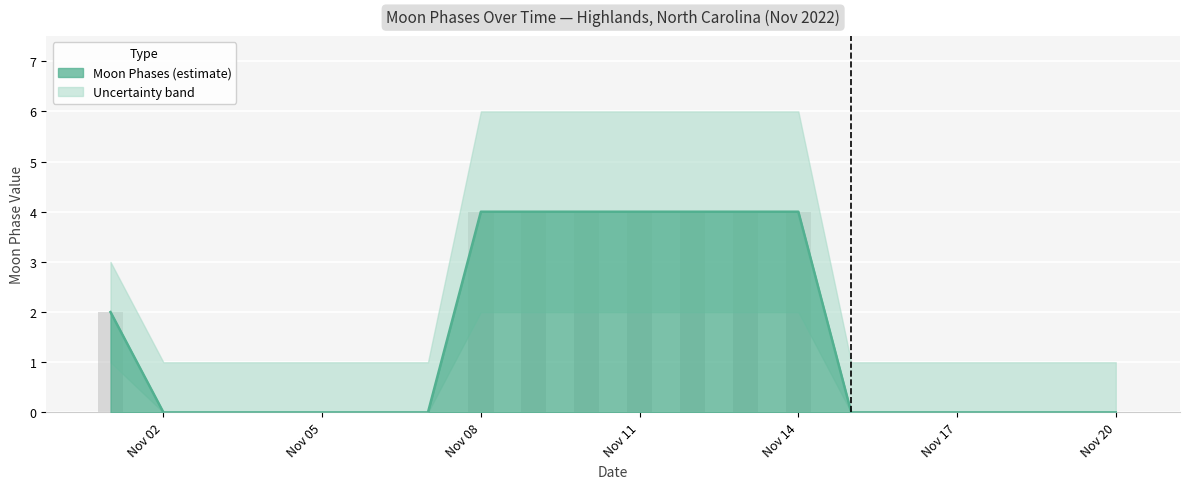

What is the maximum value for Moon Phases?

4